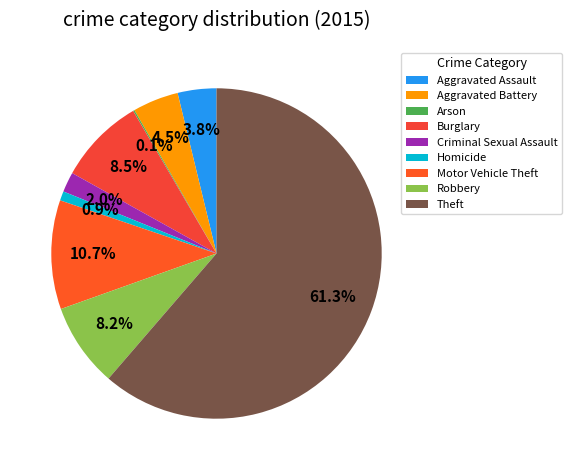

To the nearest percent, what is the difference between the largest and smallest slice percentages?

61%